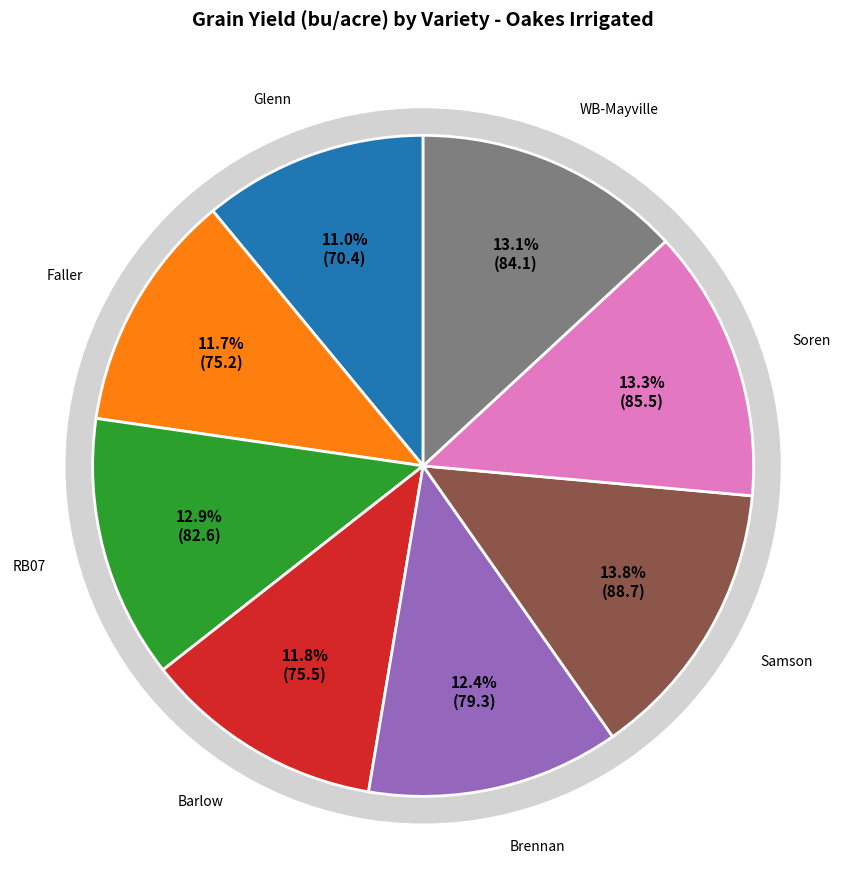

To the nearest percent, what is the difference between the largest and smallest slice percentages?

3%